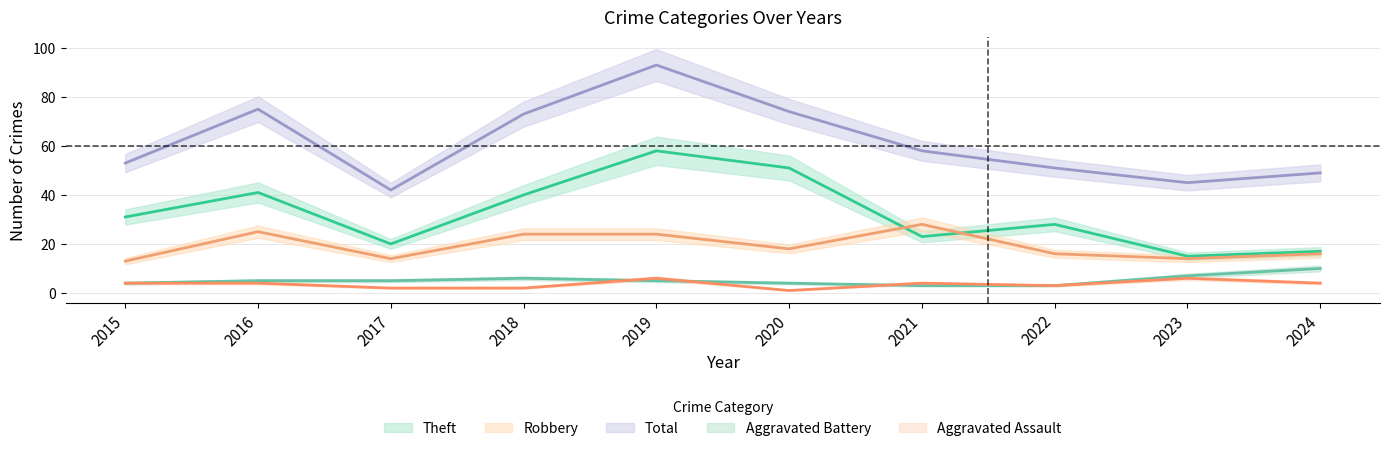

Which series has the largest range (max minus min)?

Total